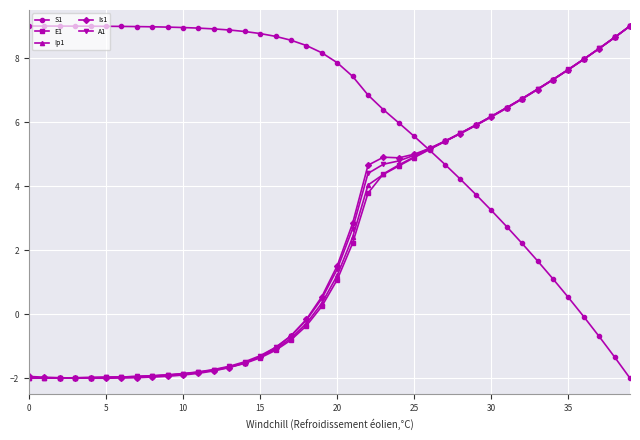

Which series has the largest total across all categories?

S1